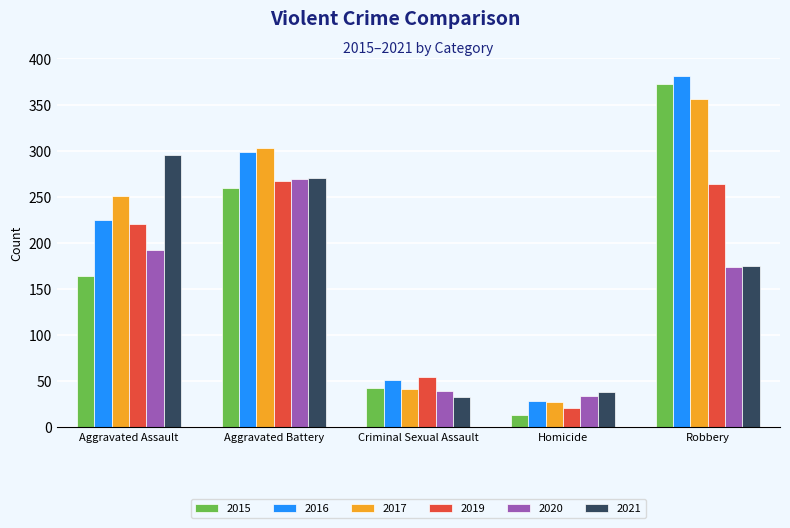

Reading right to left, what are all the values shown in this chart?

2015: 372	13	43	260	164
2016: 381	28	51	298	225
2017: 356	27	41	303	251
2019: 264	21	54	267	220
2020: 174	34	39	269	192
2021: 175	38	33	270	295